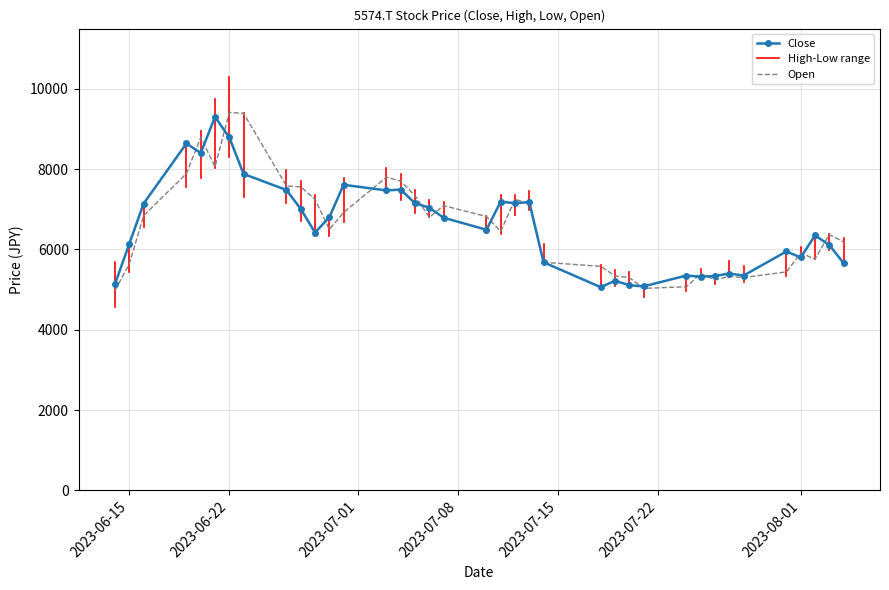

Which series has the largest total across all categories?

Open